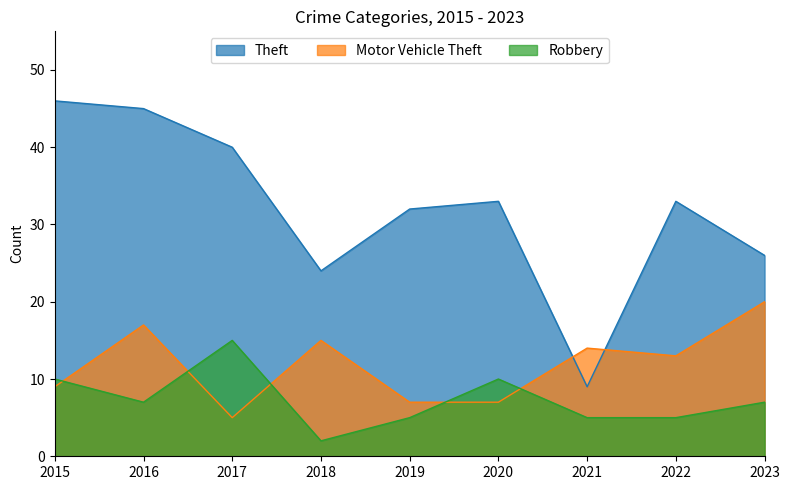

The value of Motor Vehicle Theft at 2020 is 12. True or false?

False